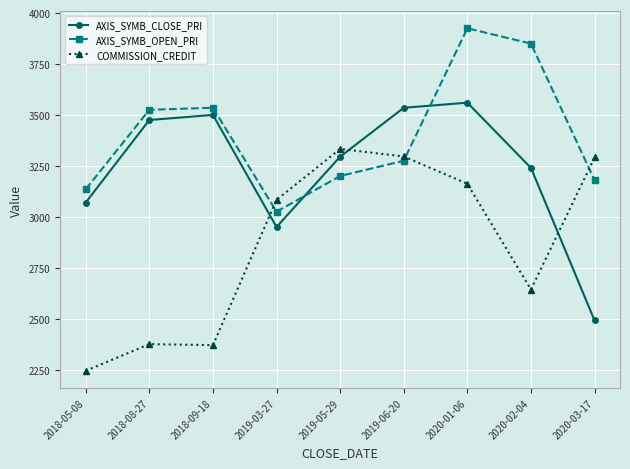

True or false: AXIS_SYMB_CLOSE_PRI and COMMISSION_CREDIT intersect in this chart.

True